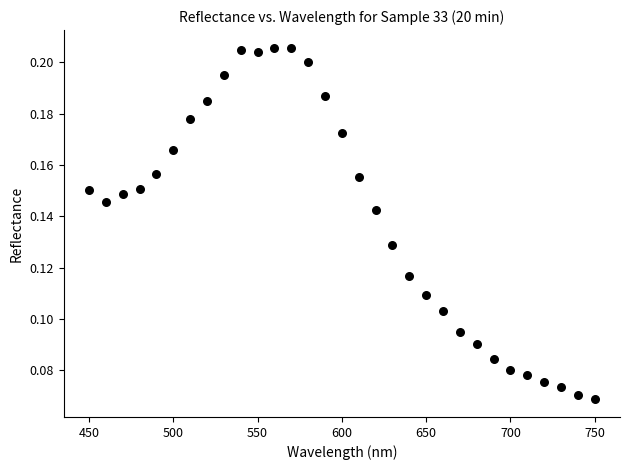

What is the range of X values (max minus min)?

300.0